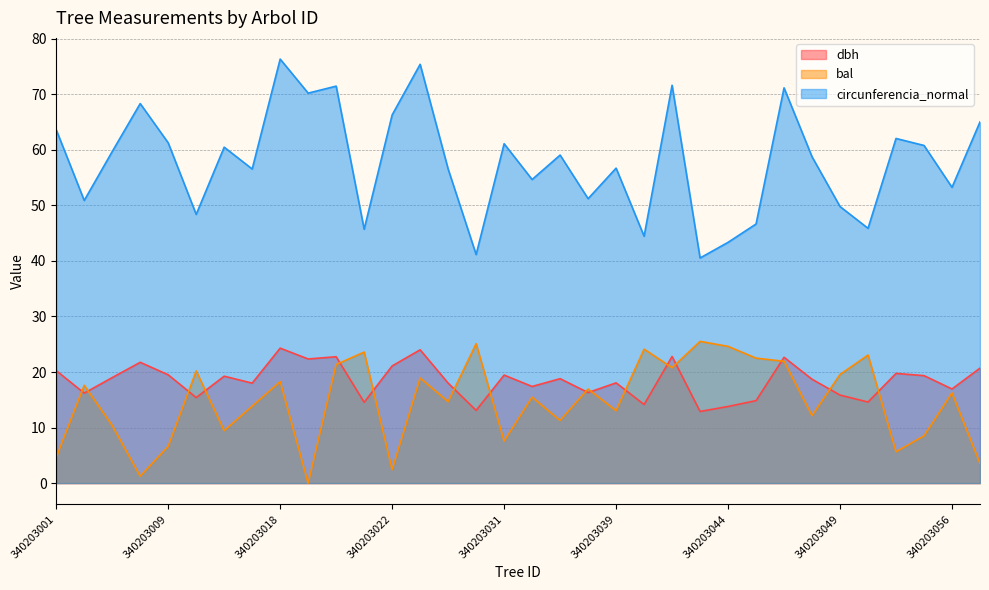

True or false: circunferencia_normal and bal intersect in this chart.

False